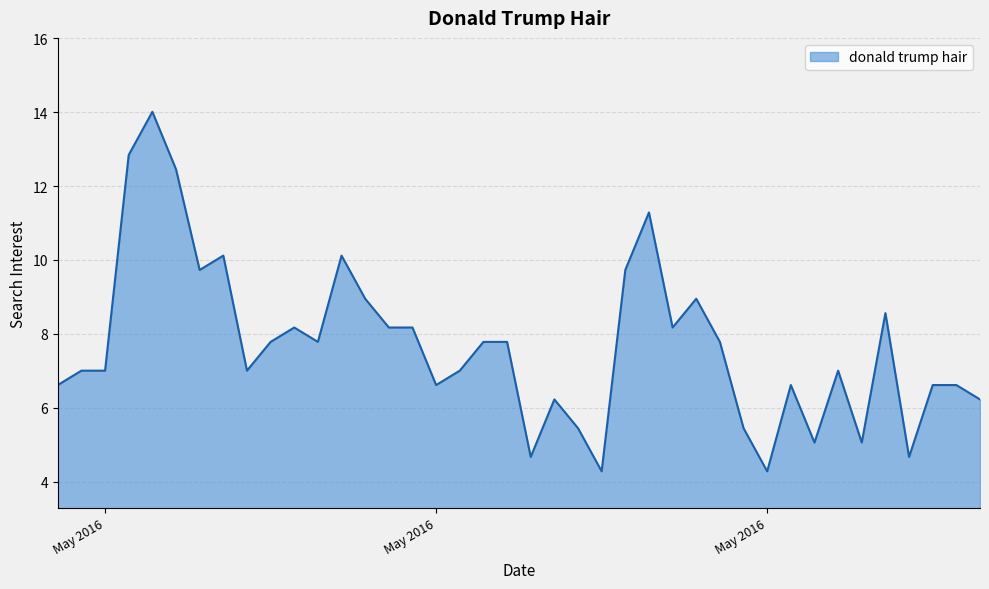

What is the smallest value displayed?

4.3